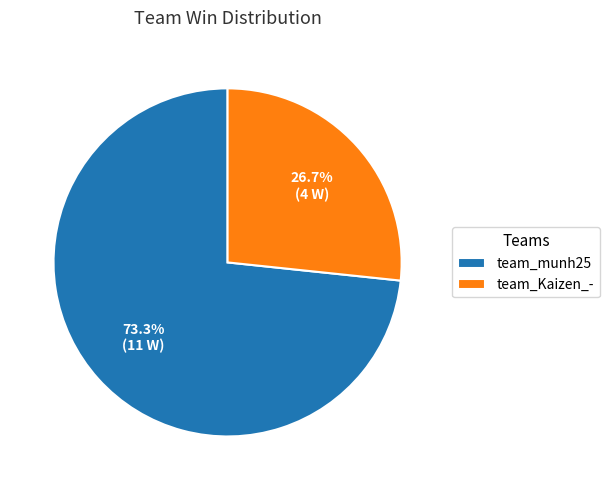

Rank the categories by value from highest to lowest.

team_munh25, team_Kaizen_-